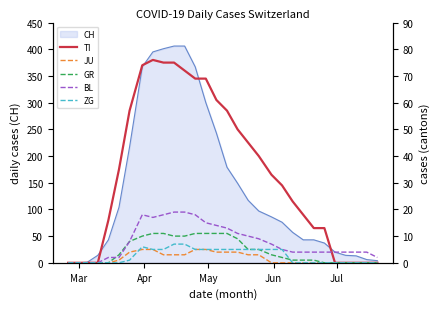

How many values in the ZG series are below 1?

15